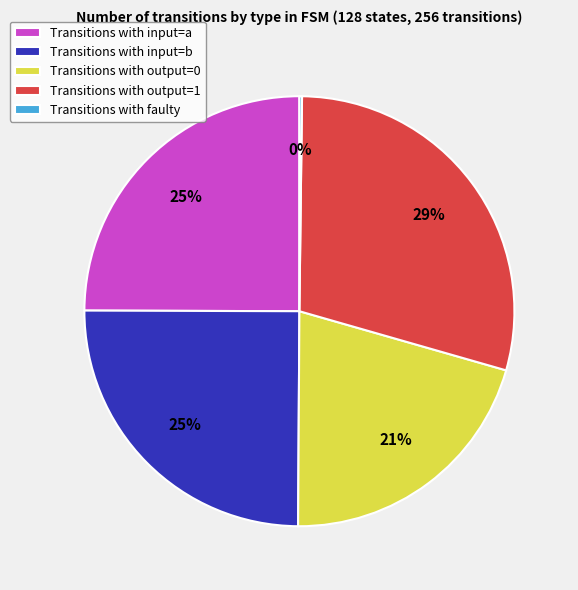

Is it true that Transitions with input=a is 14% of the pie?

False